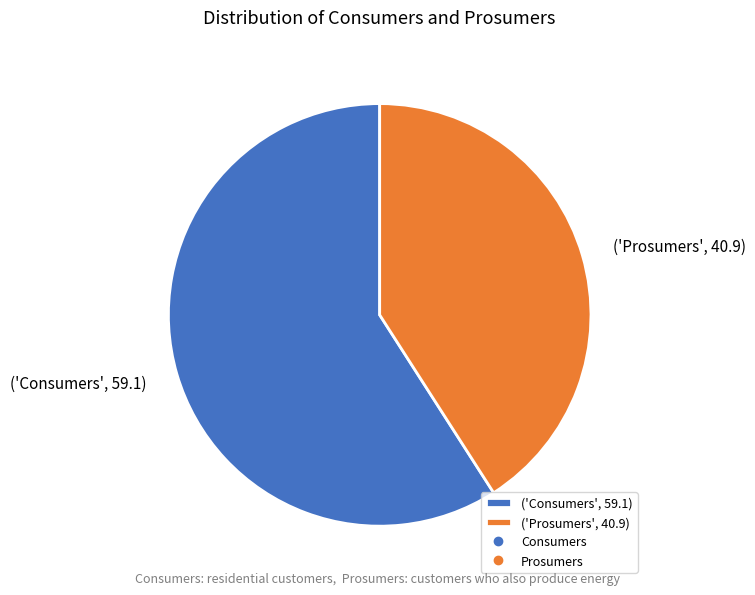

Is it true that ('Consumers', 59.1) is 59% of the pie?

True